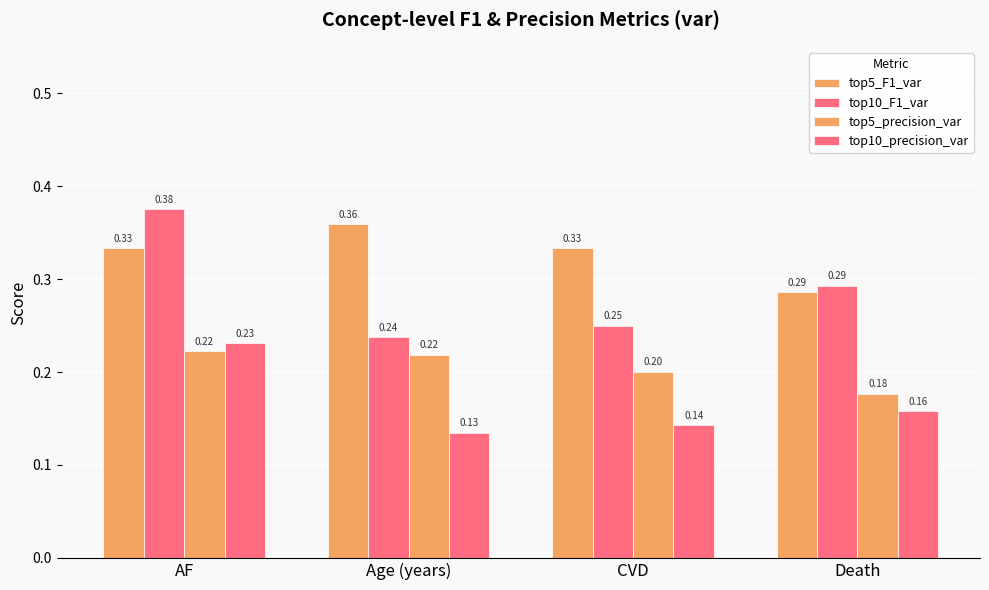

List the series in order of their peak value, highest first.

top10_F1_var, top5_F1_var, top10_precision_var, top5_precision_var